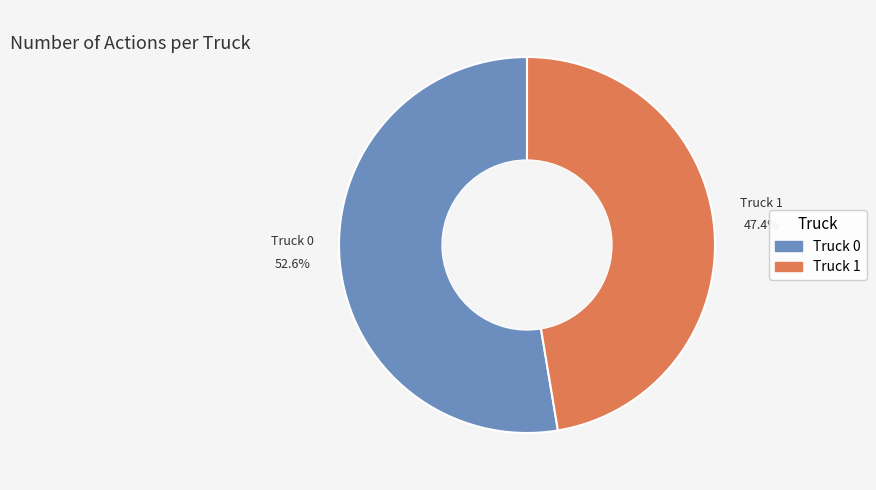

What is the largest slice in the pie chart?

Truck 0